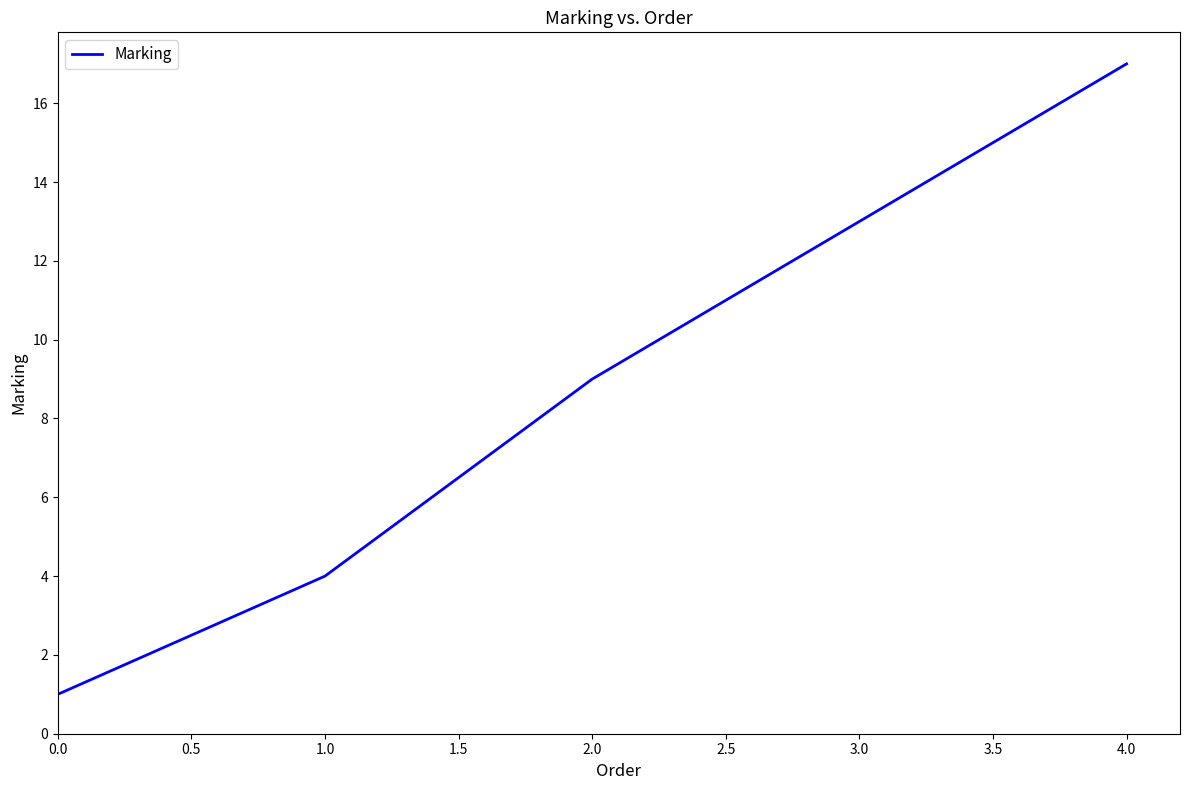

How many lines are shown in the chart?

1